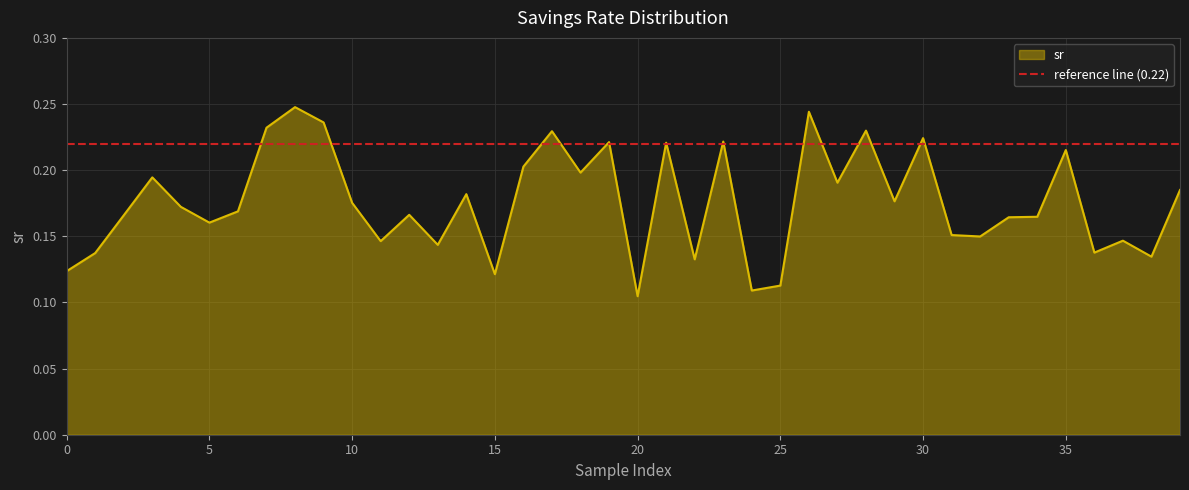

What is the sum of the values at 32 and 13?

0.3